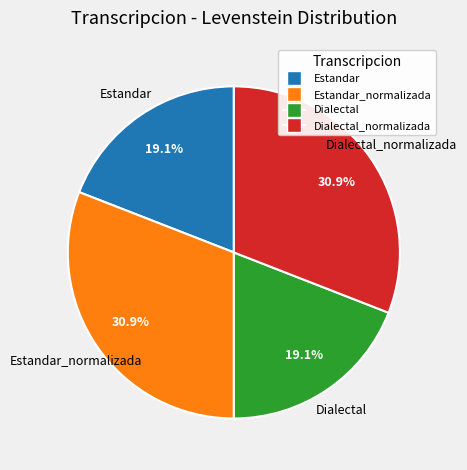

Does any single category account for the majority?

No